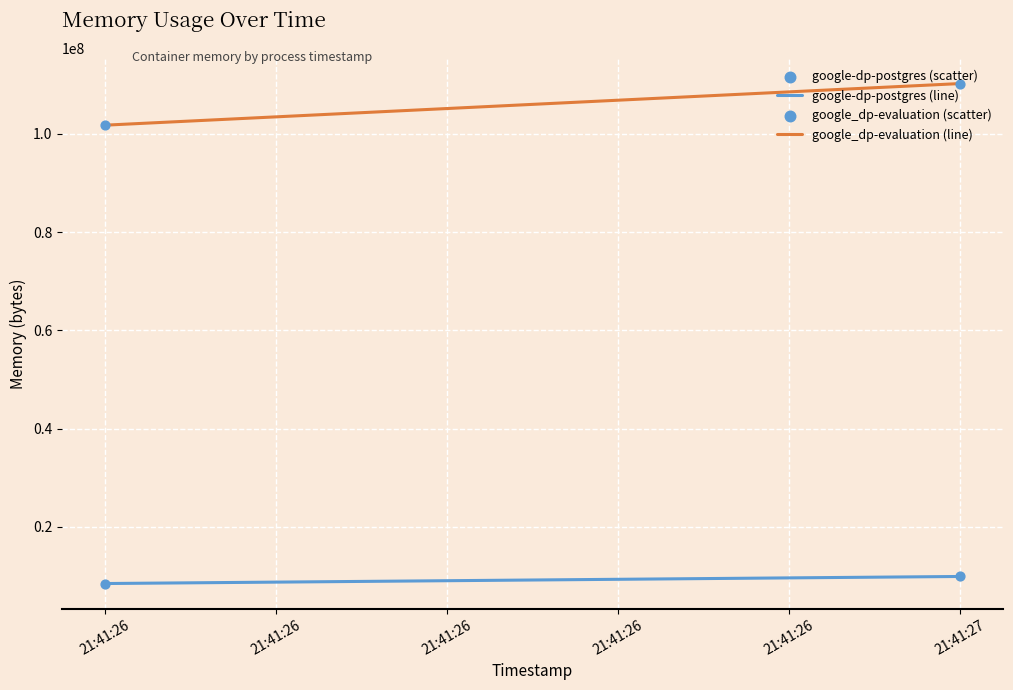

Which series has the widest spread of Y values?

google_dp-evaluation (line)